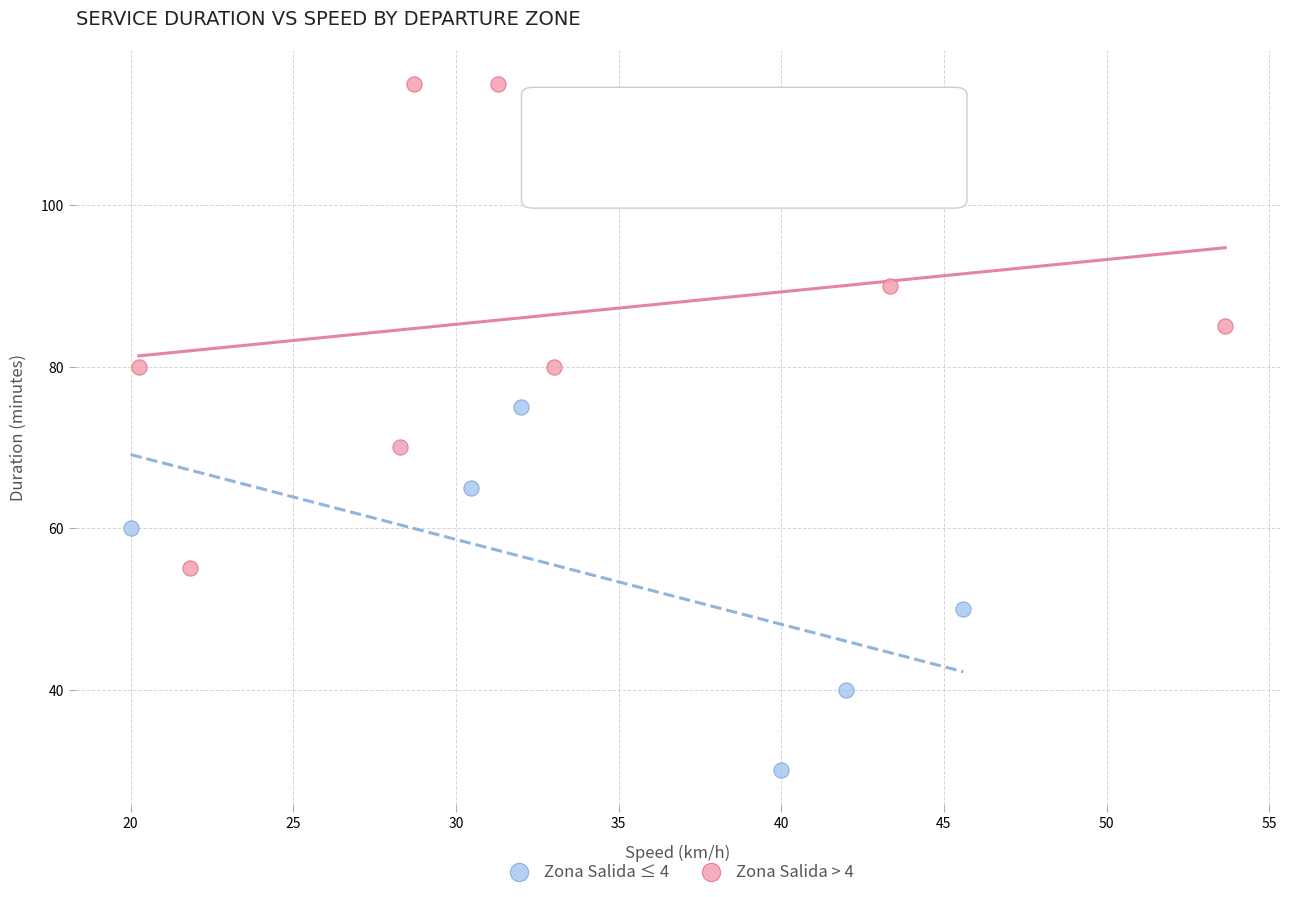

Which series has the widest spread of Y values?

Zona Salida > 4